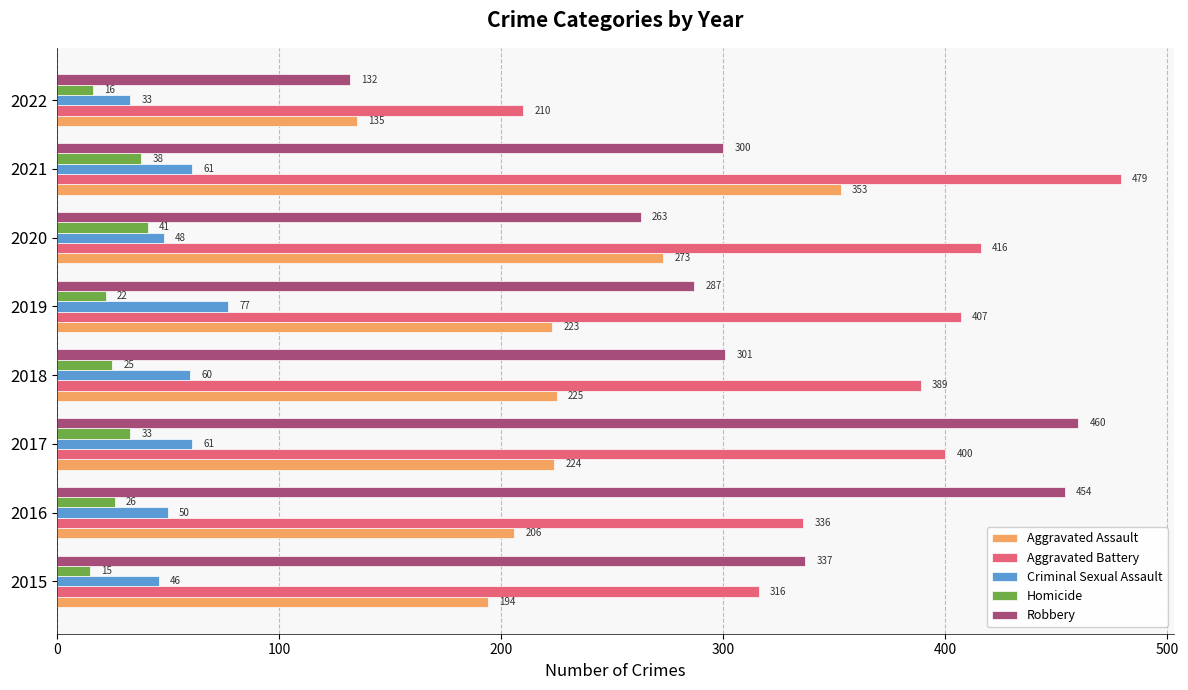

What is the maximum value for Homicide?

41